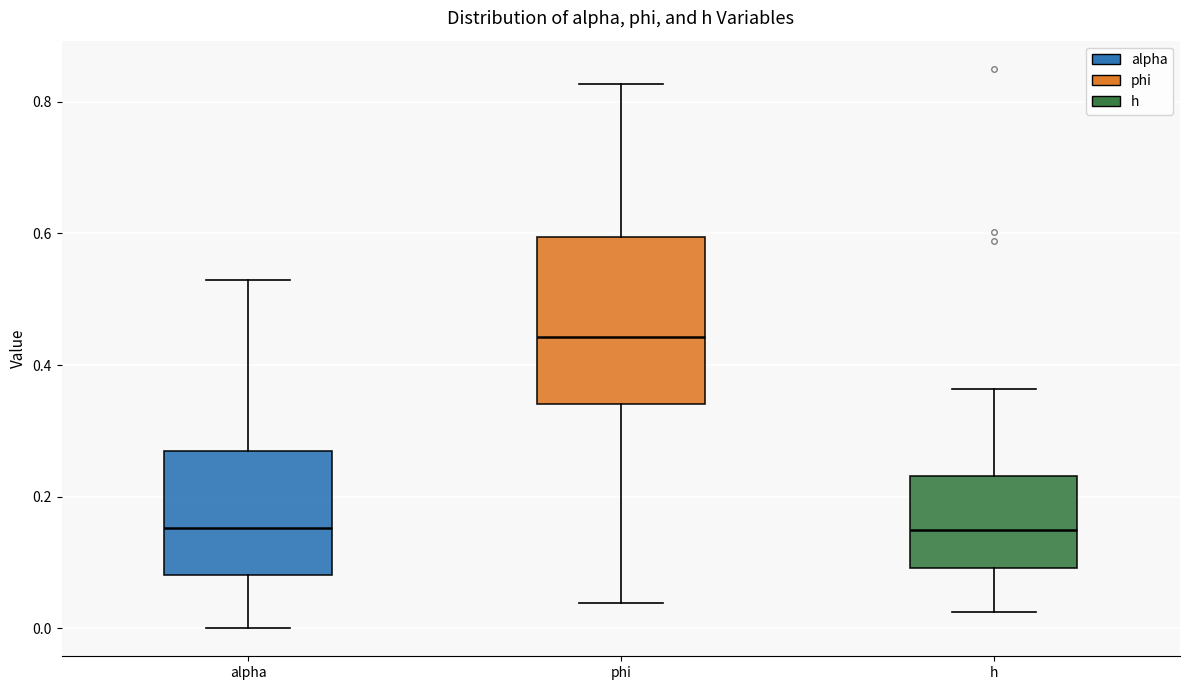

Which box's median line is the highest?

phi